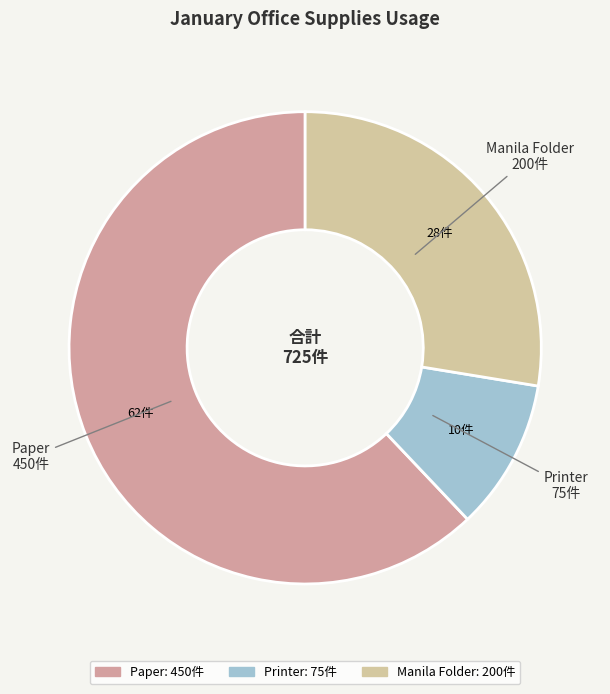

How many slices are in this pie chart?

3